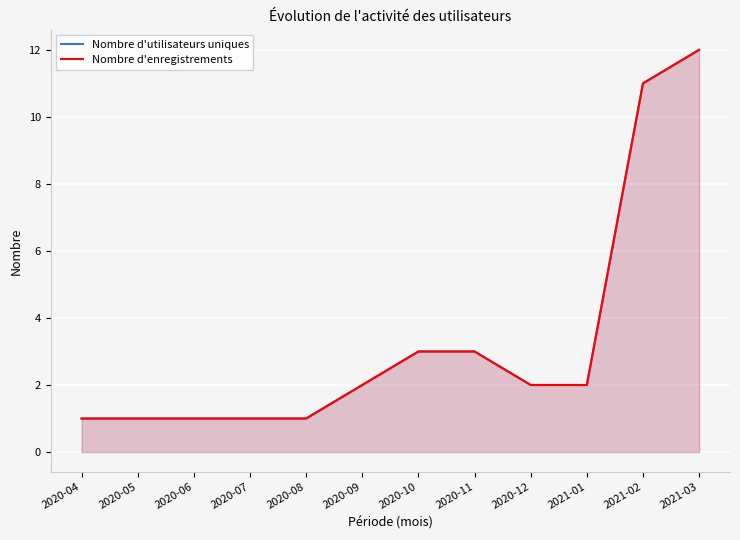

List the series in order of their peak value, highest first.

Nombre d'utilisateurs uniques, Nombre d'enregistrements